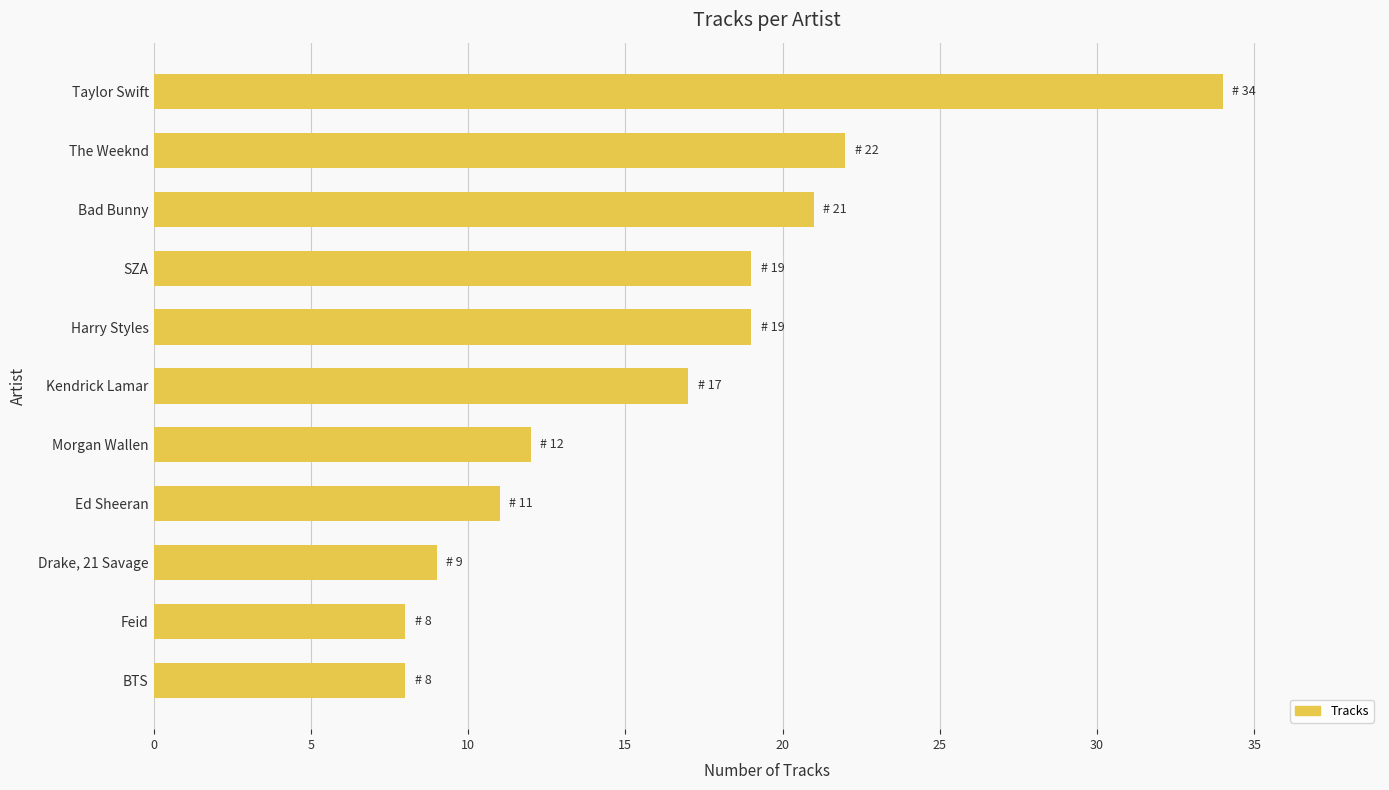

The chart shows a value of 16 at Morgan Wallen. True or false?

False